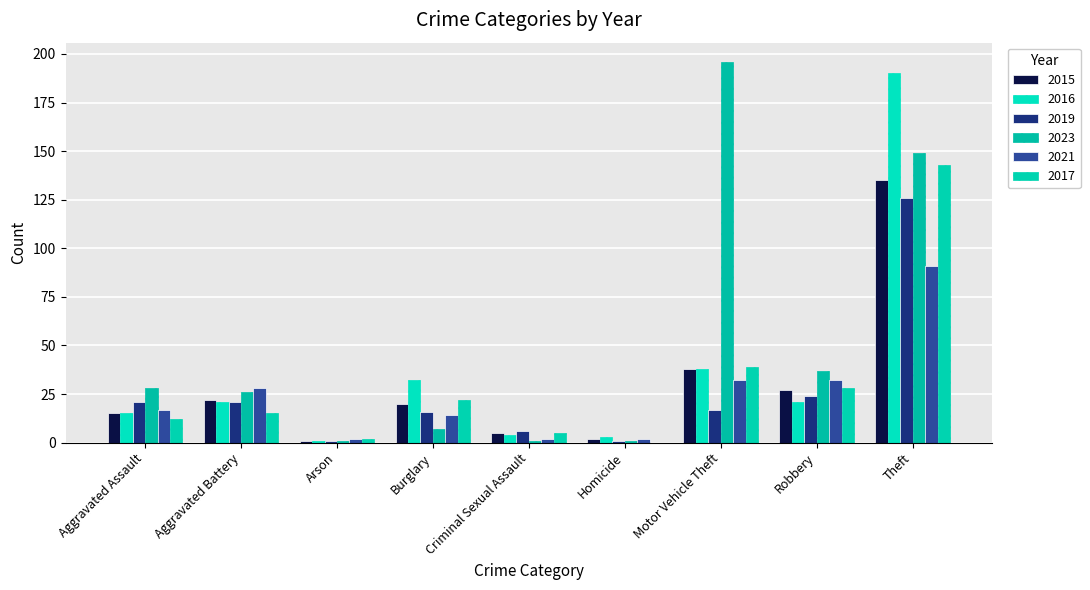

True or false: 2017 has a value of 39 at Motor Vehicle Theft.

True